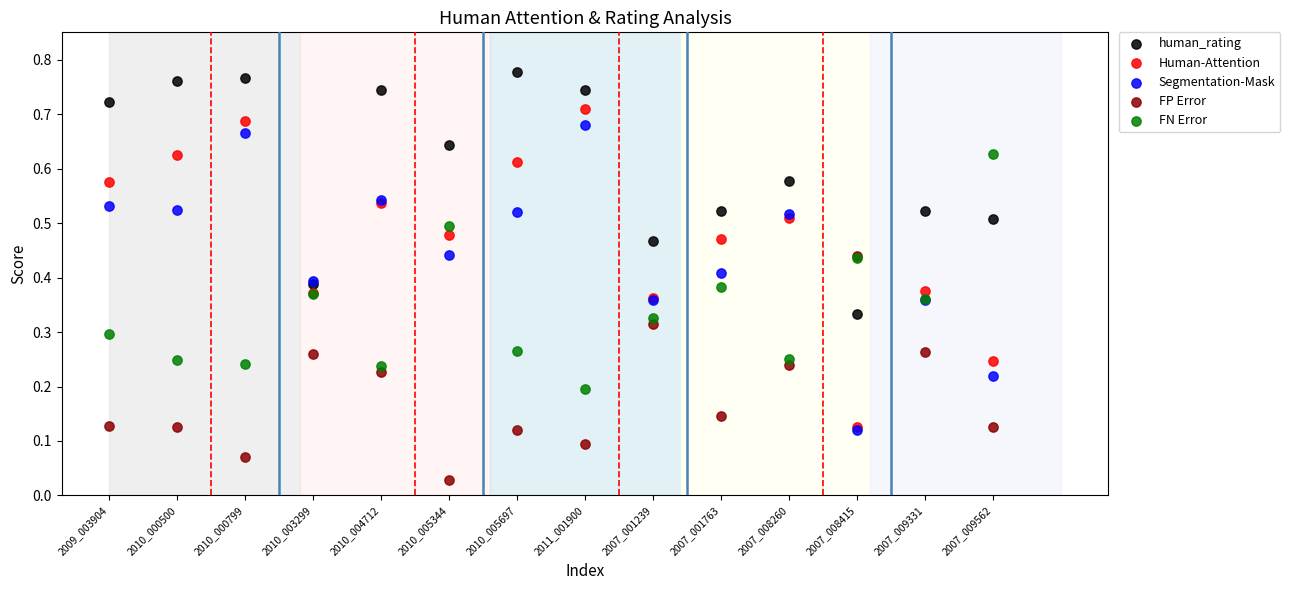

Which series reaches the minimum Y coordinate?

FP Error